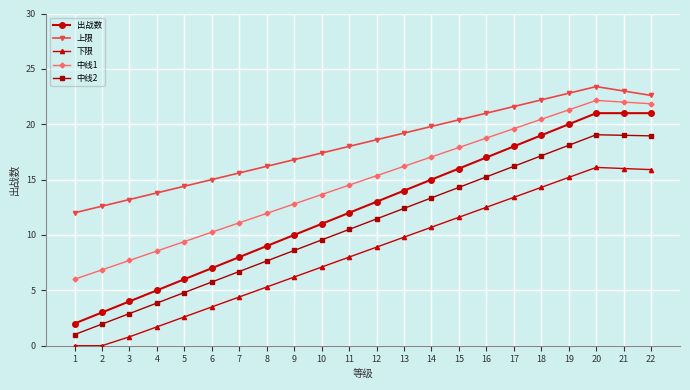

How many series are shown in this chart?

5